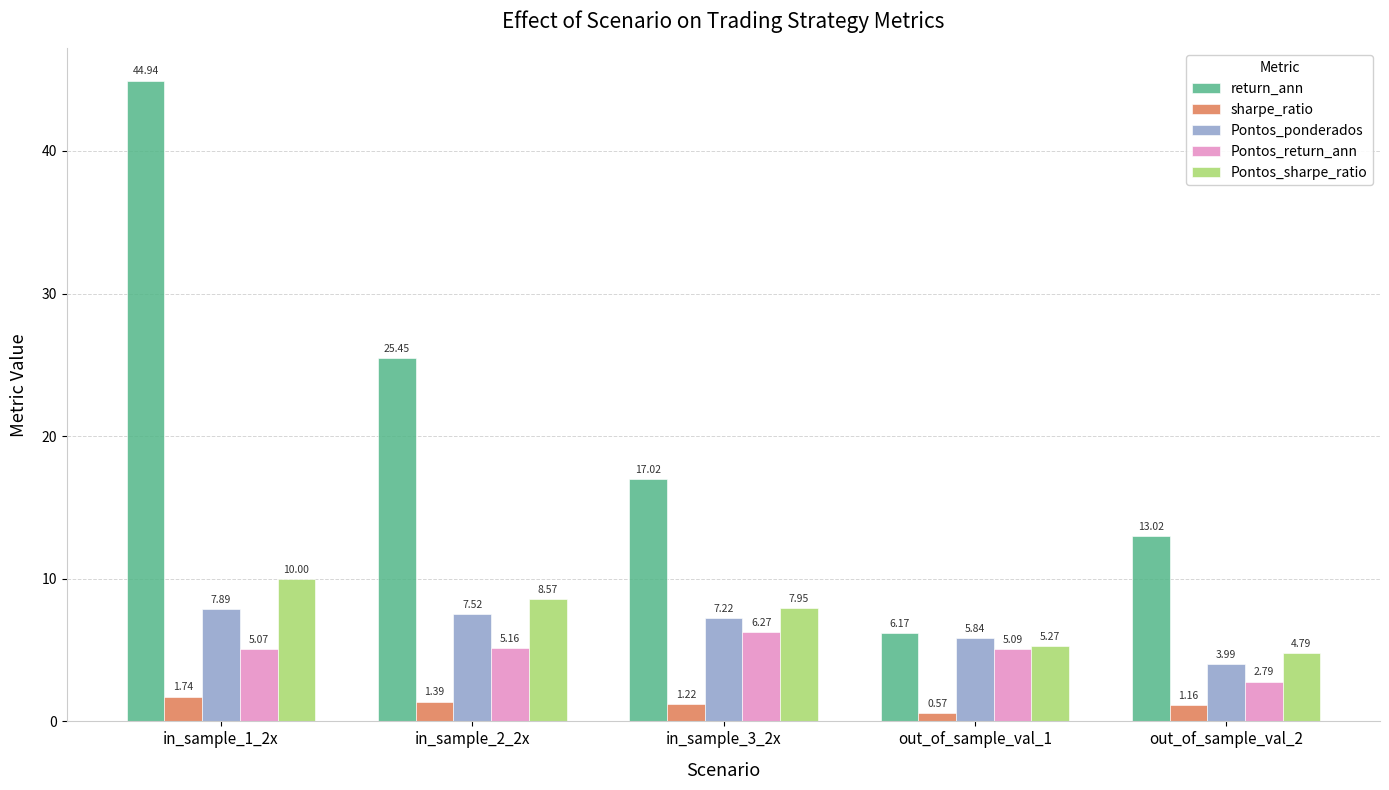

Is the value of Pontos_sharpe_ratio at in_sample_1_2x greater than the value of sharpe_ratio at out_of_sample_val_2?

Yes